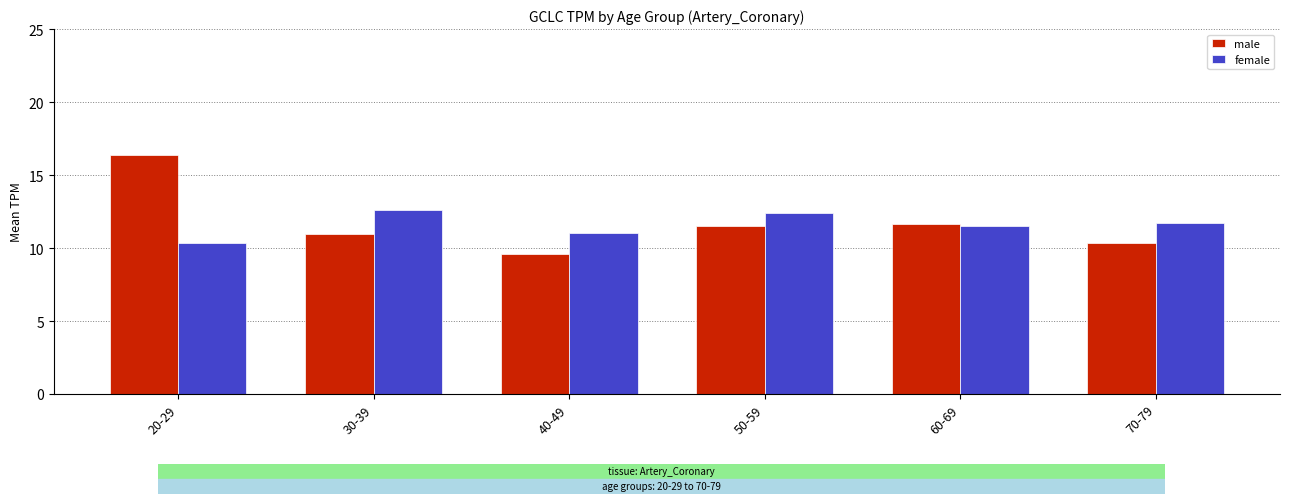

Which label corresponds to the largest value in the chart?

20-29